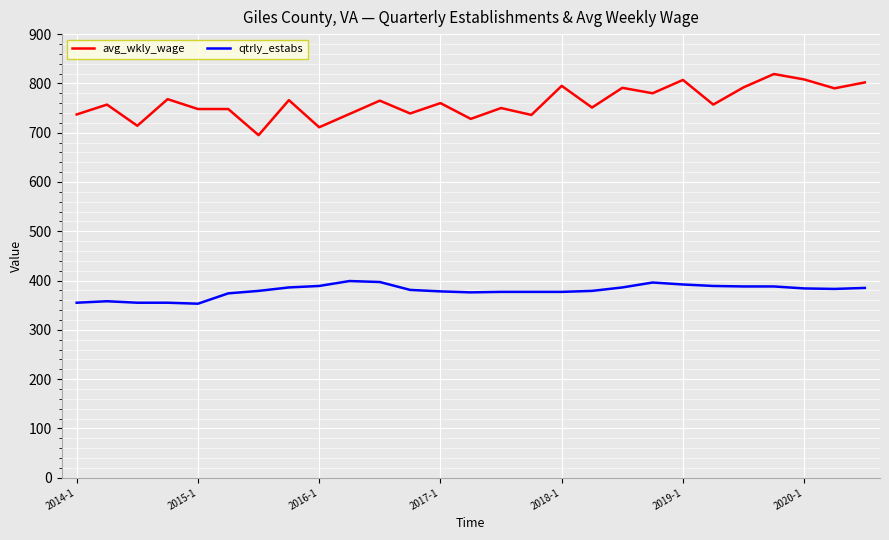

True or false: qtrly_estabs and avg_wkly_wage cross at least once.

False